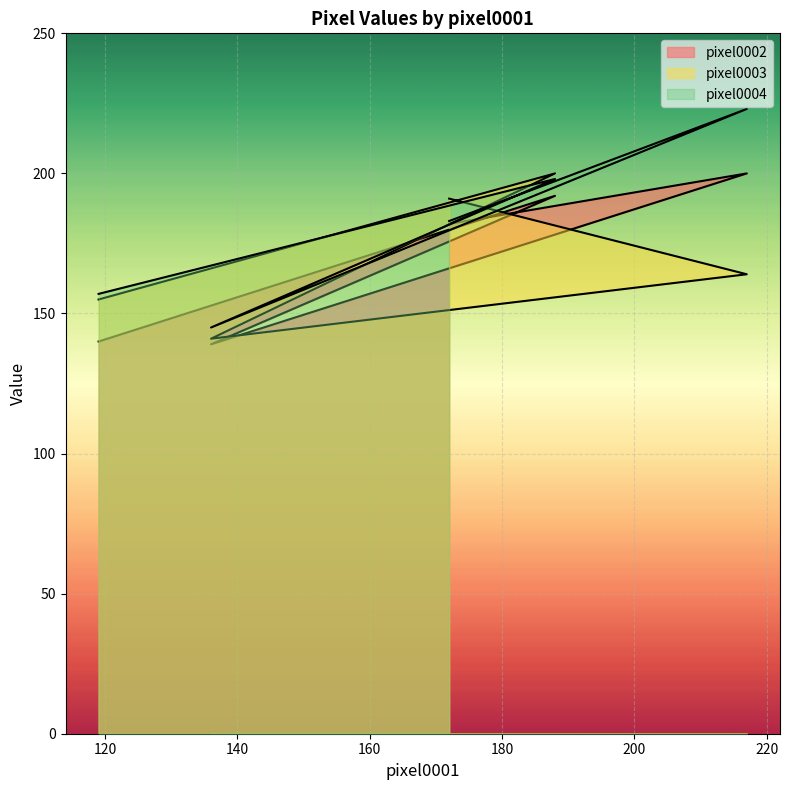

At which category does pixel0002 reach its first local valley?

136